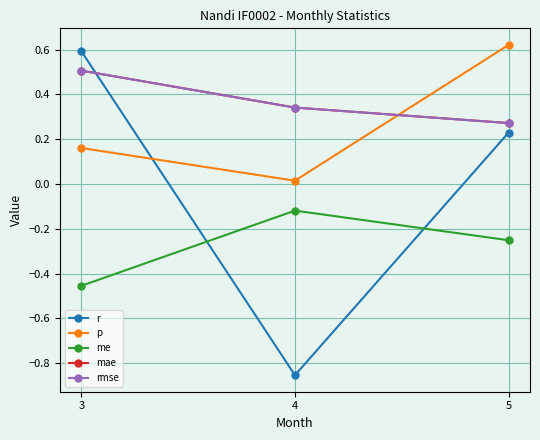

Rank the categories by p value from highest to lowest.

5, 3, 4